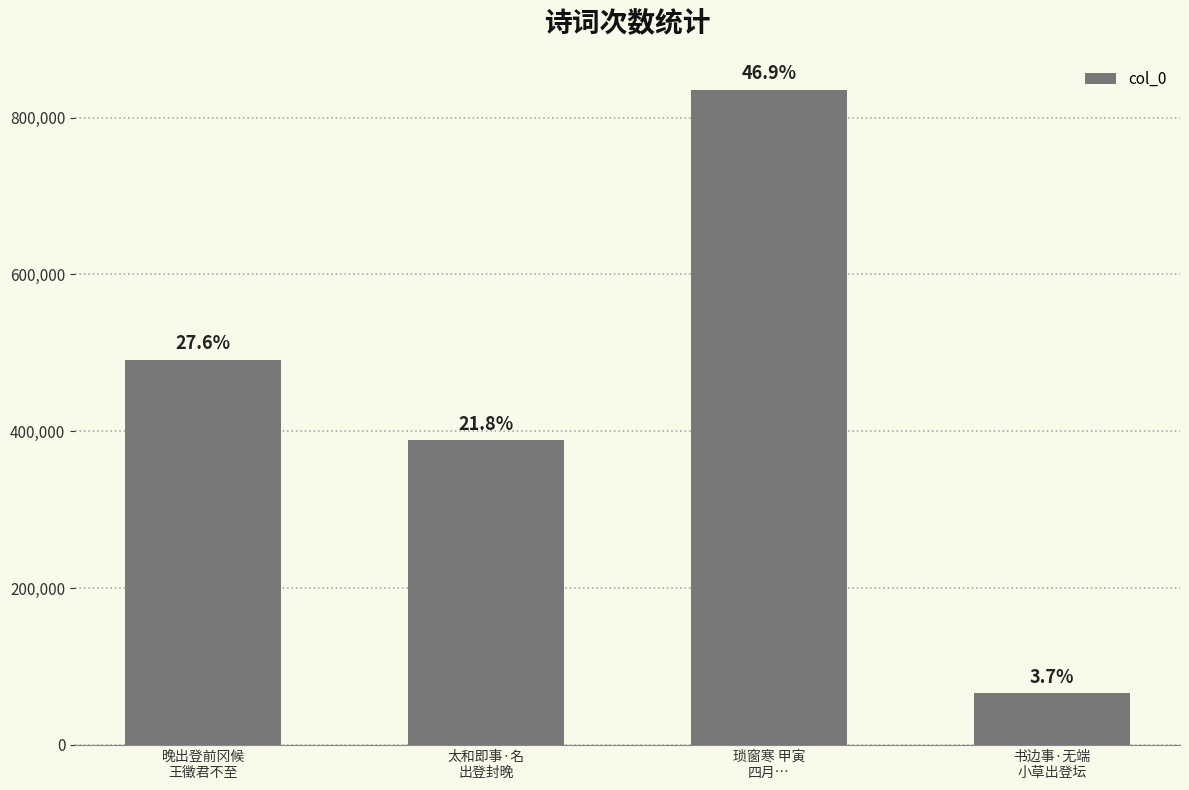

Reading left to right, extract all data points from this chart.

晚出登前冈候
王徵君不至=491416	太和即事·名
出登封晚=388519	琐窗寒 甲寅
四月…=835508	书边事·无端
小草出登坛=65862